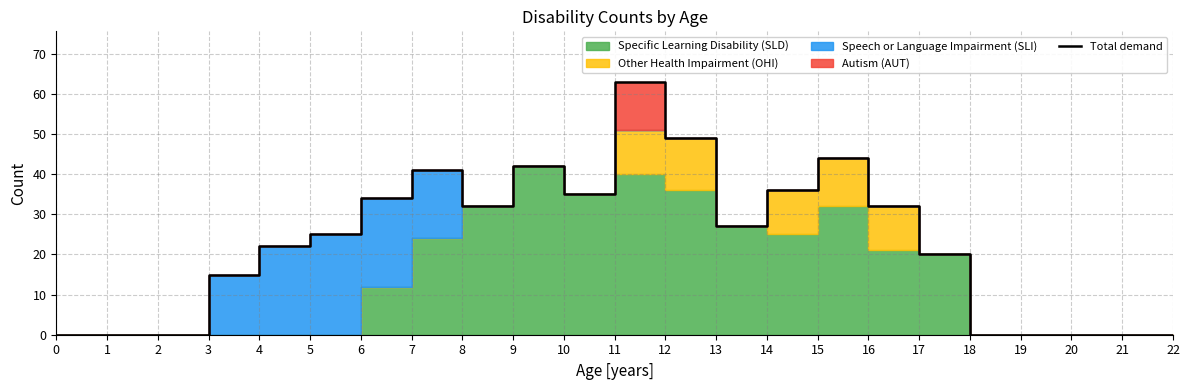

Where is the first local minimum?

9